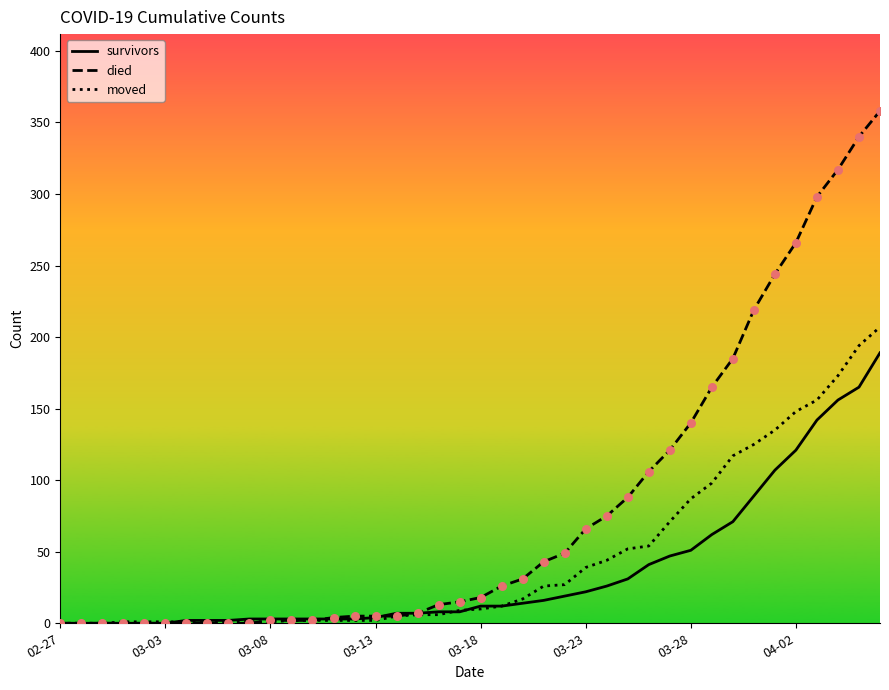

What are all the series names shown in the legend?

survivors, died, moved